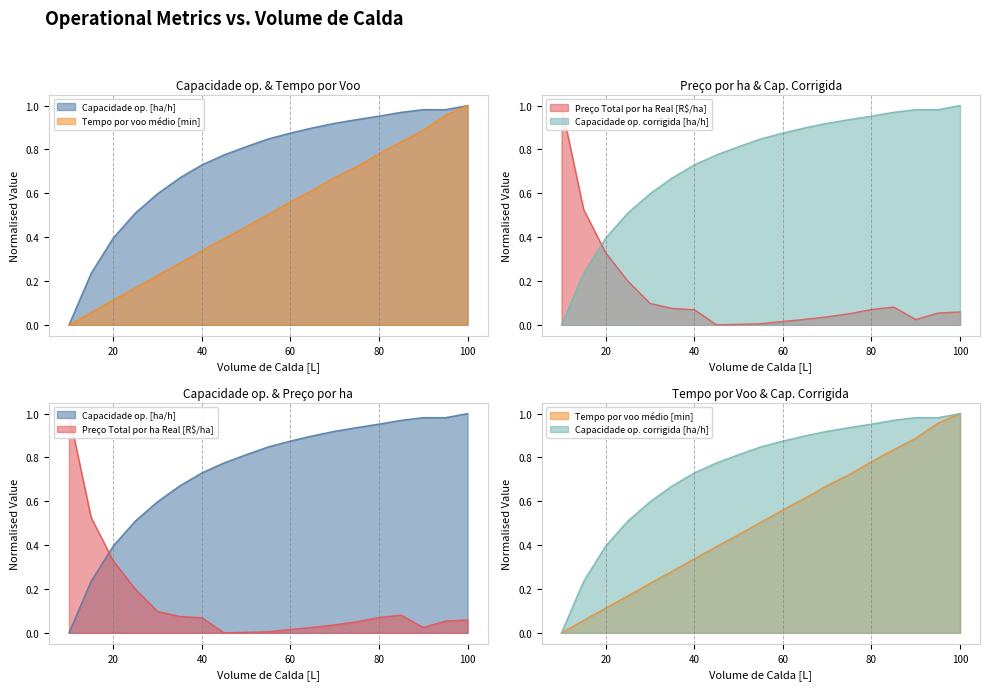

Between which two adjacent categories do Preço Total por ha Real [R$/ha] and Capacidade op. [ha/h] first intersect?

15 and 20